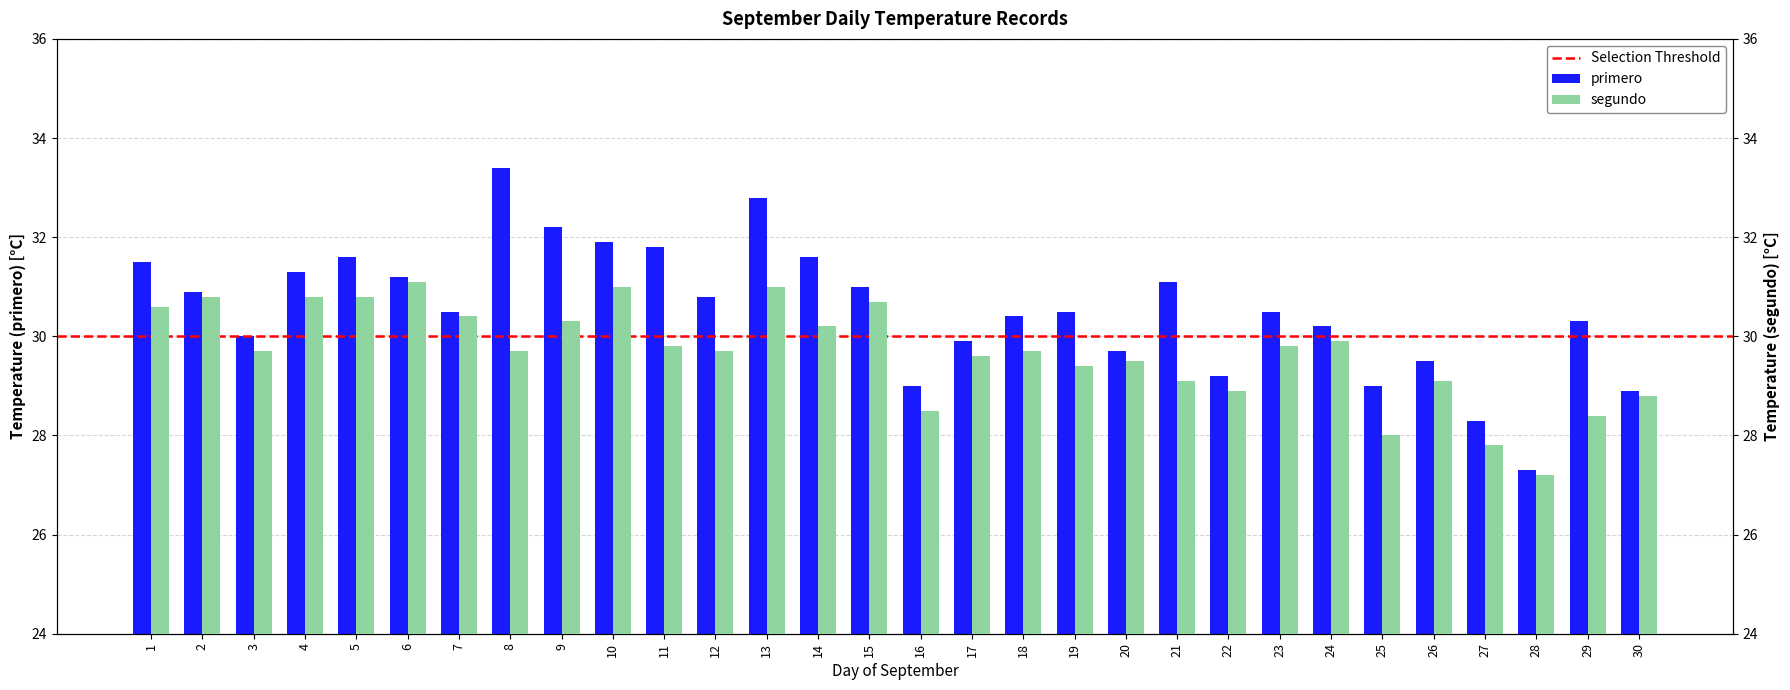

How many groups of bars are there?

30